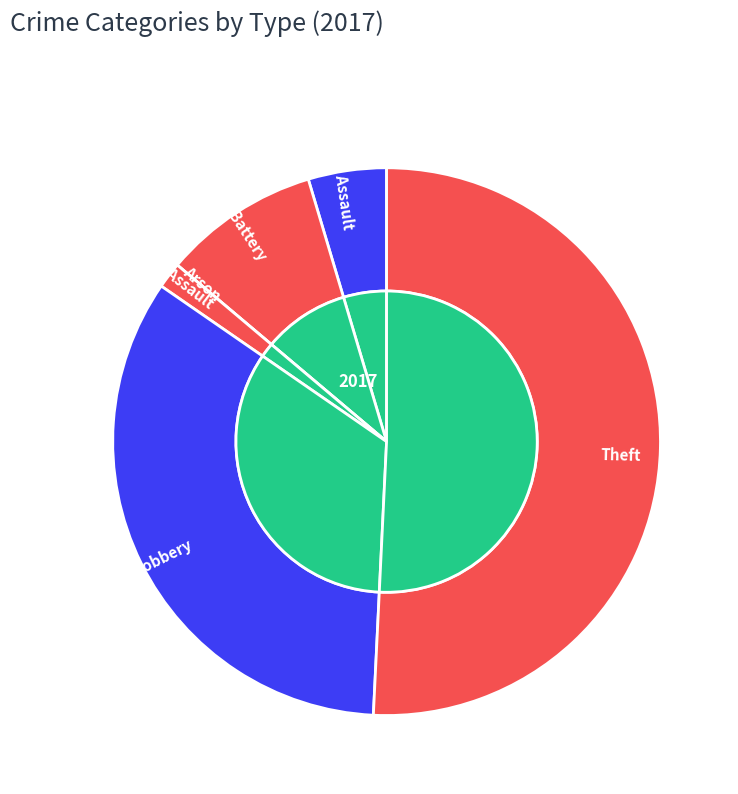

Rank the categories by value from highest to lowest.

Theft, Robbery, Aggravated Battery, Aggravated Assault, Criminal Sexual Assault, Arson